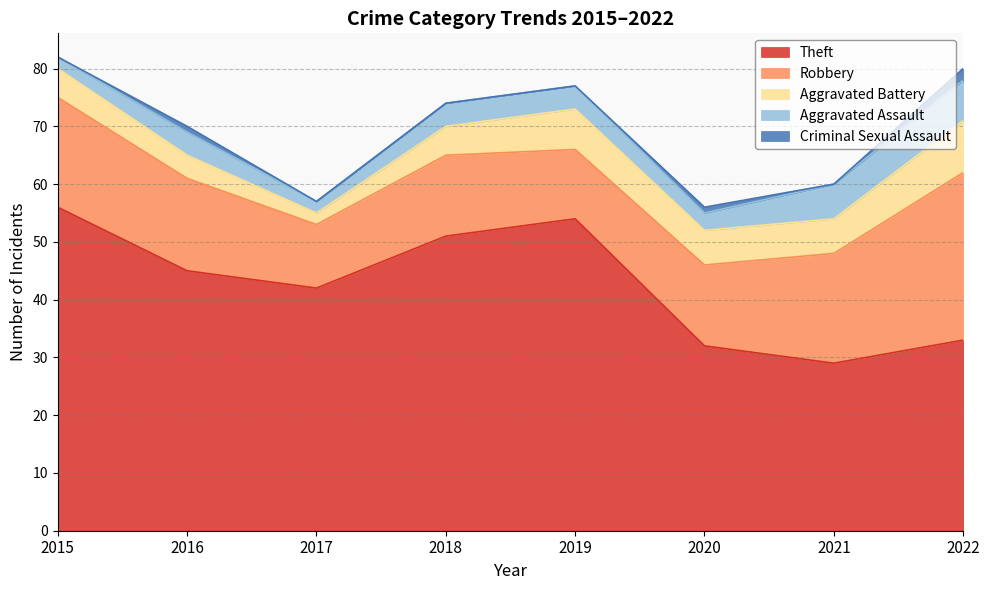

What are all the series names shown in the legend?

Theft, Robbery, Aggravated Battery, Aggravated Assault, Criminal Sexual Assault